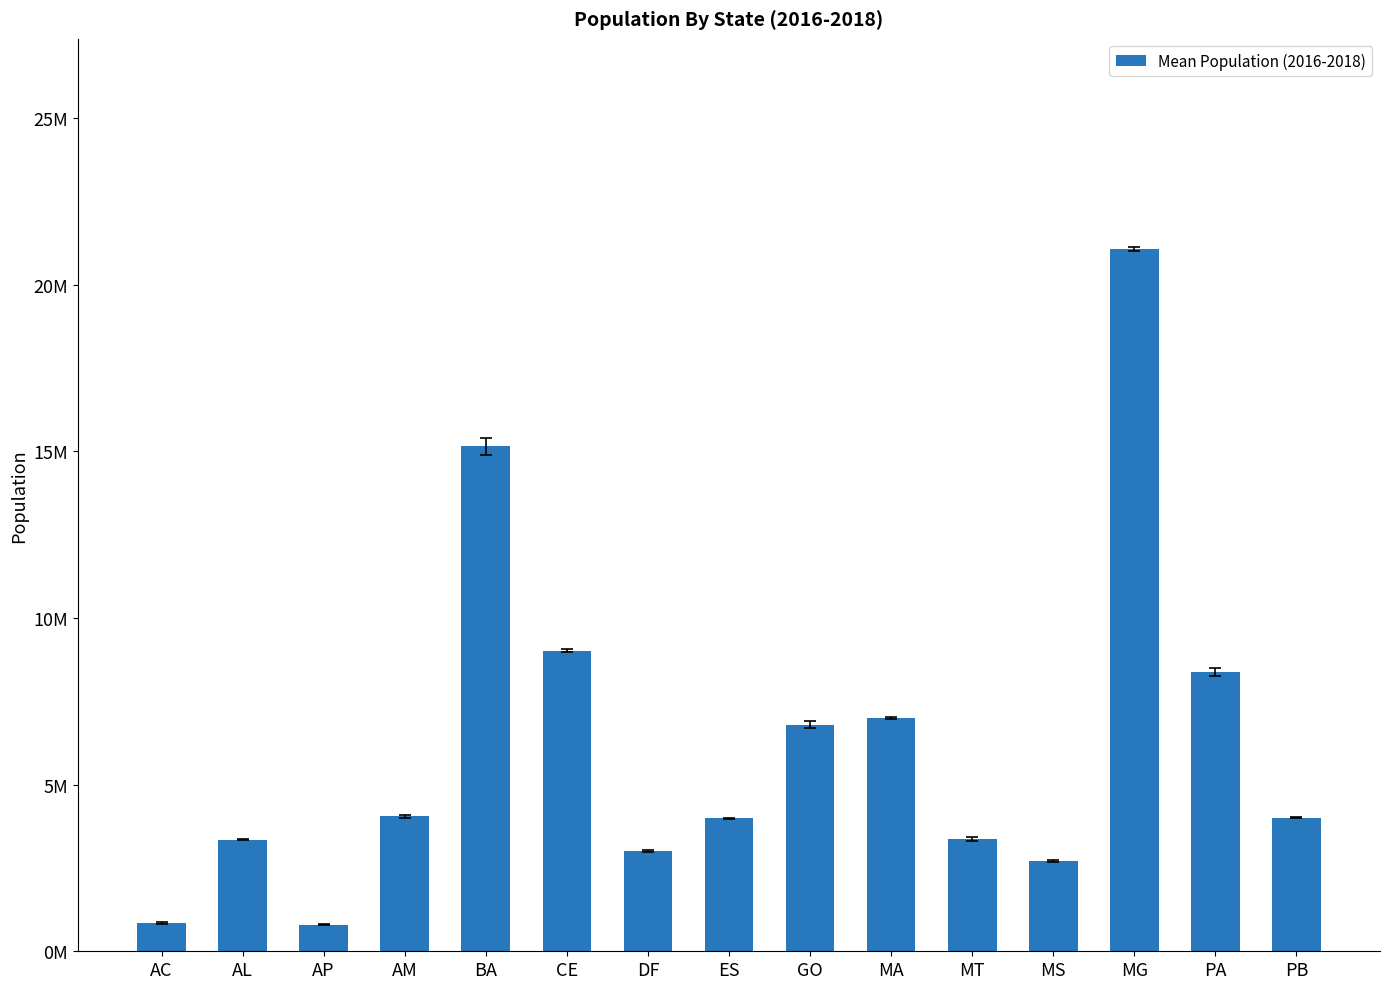

At which category does the chart reach its minimum across all series?

AP